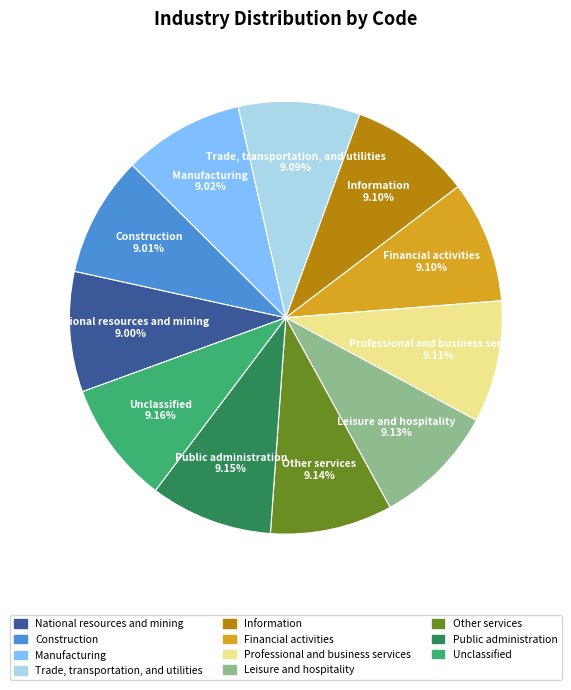

Is it true that Leisure and hospitality is 9% of the pie?

True